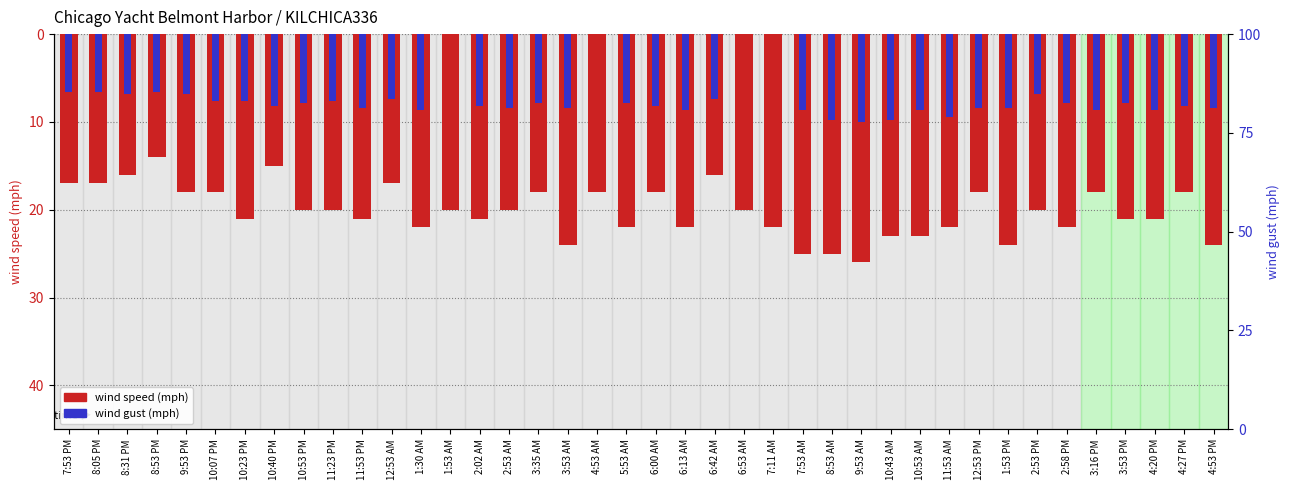

List the labels in order of Wind Gust value, largest first.

1:53 AM, 4:53 AM, 6:53 AM, 7:11 AM, 7:53 PM, 8:05 PM, 8:53 PM, 8:31 PM, 9:53 PM, 2:53 PM, 12:53 AM, 6:42 AM, 10:07 PM, 10:23 PM, 11:23 PM, 10:53 PM, 3:35 AM, 5:53 AM, 2:58 PM, 3:53 PM, 10:40 PM, 2:02 AM, 6:00 AM, 4:27 PM, 11:53 PM, 2:53 AM, 3:53 AM, 12:53 PM, 1:53 PM, 4:53 PM, 1:30 AM, 6:13 AM, 7:53 AM, 10:53 AM, 3:16 PM, 4:20 PM, 11:53 AM, 8:53 AM, 10:43 AM, 9:53 AM